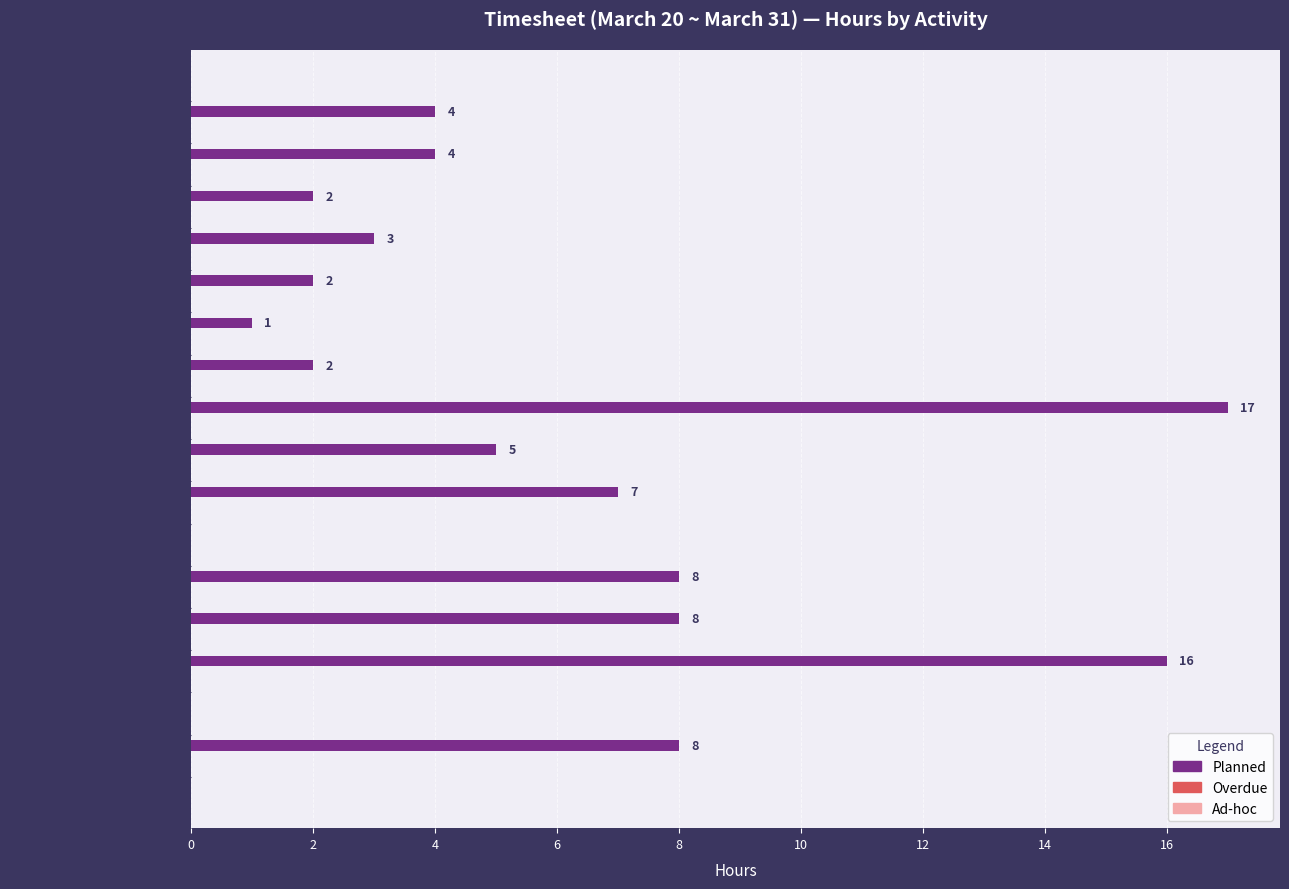

What is the sum of all values?

87